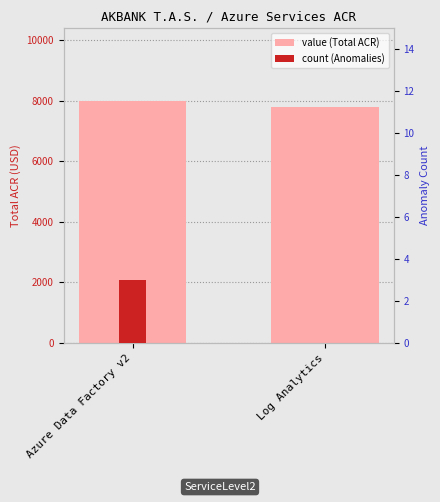

What position from the right is Log Analytics?

1